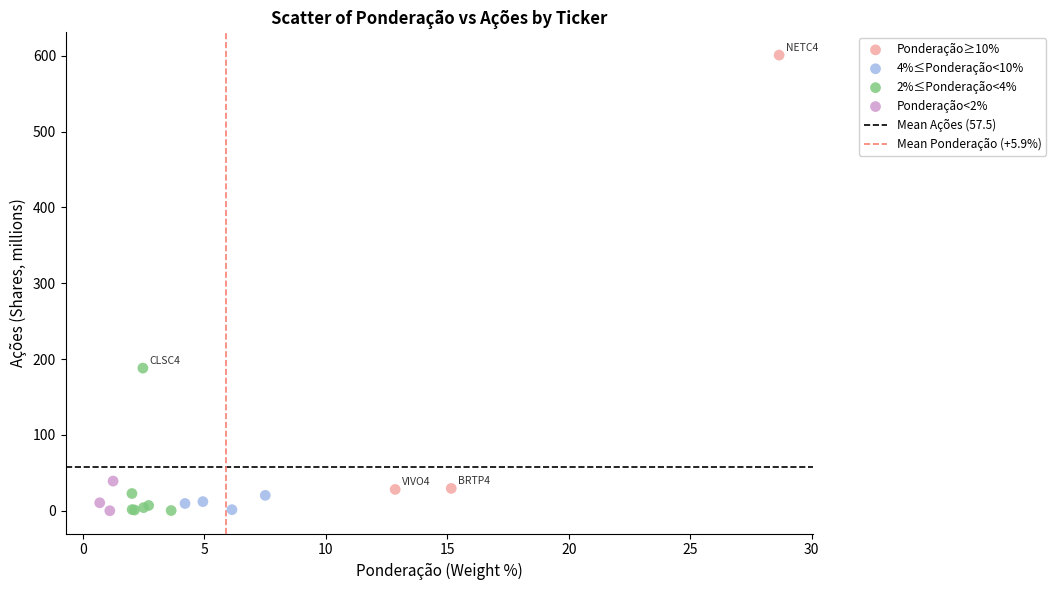

Which series has the widest spread of Y values?

Ponderação≥10%